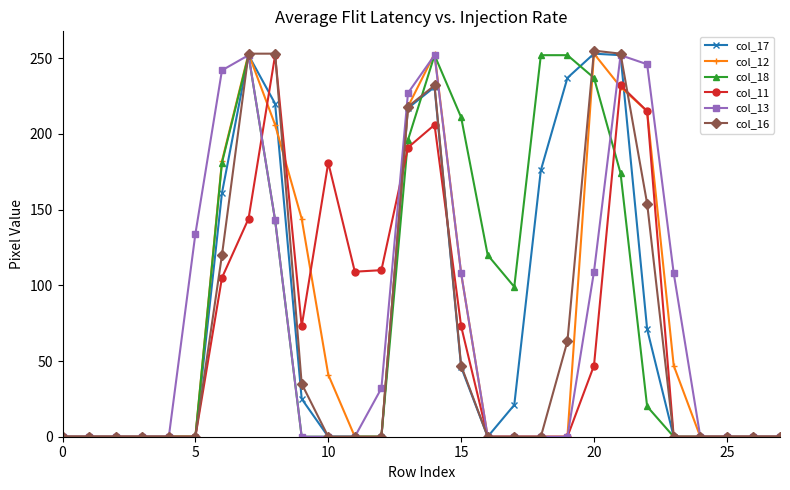

What is the difference between the second highest and second lowest values in the col_17 series?

252